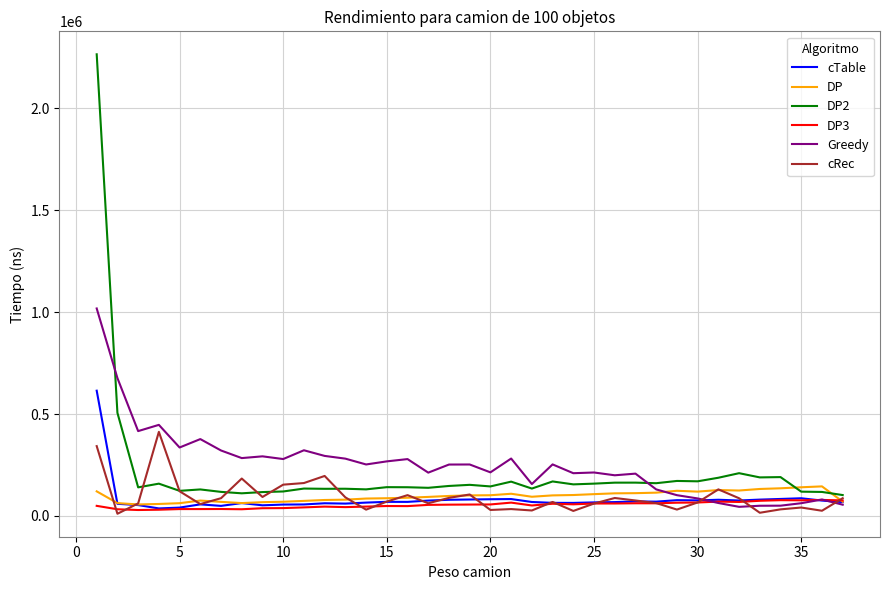

Which series has the widest spread of values?

DP2